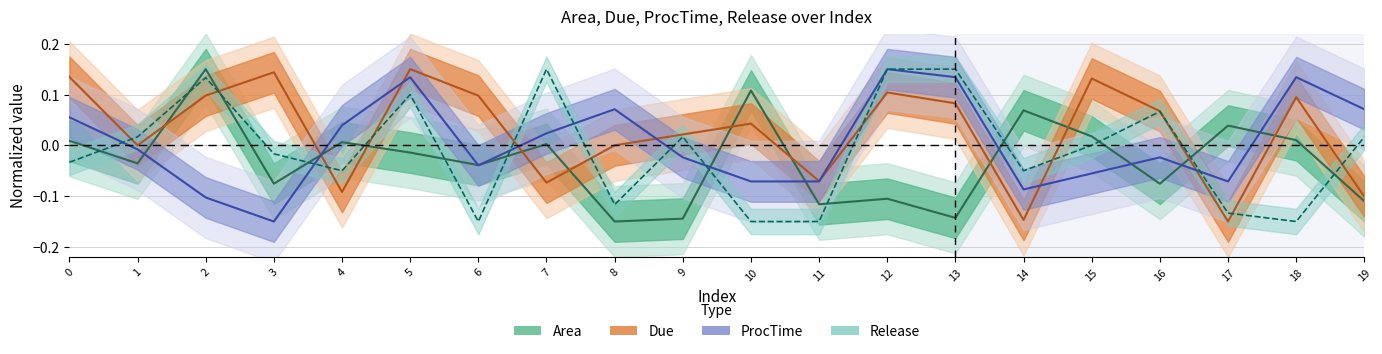

Which series ends up on top after the final intersection of Due and Release?

Release